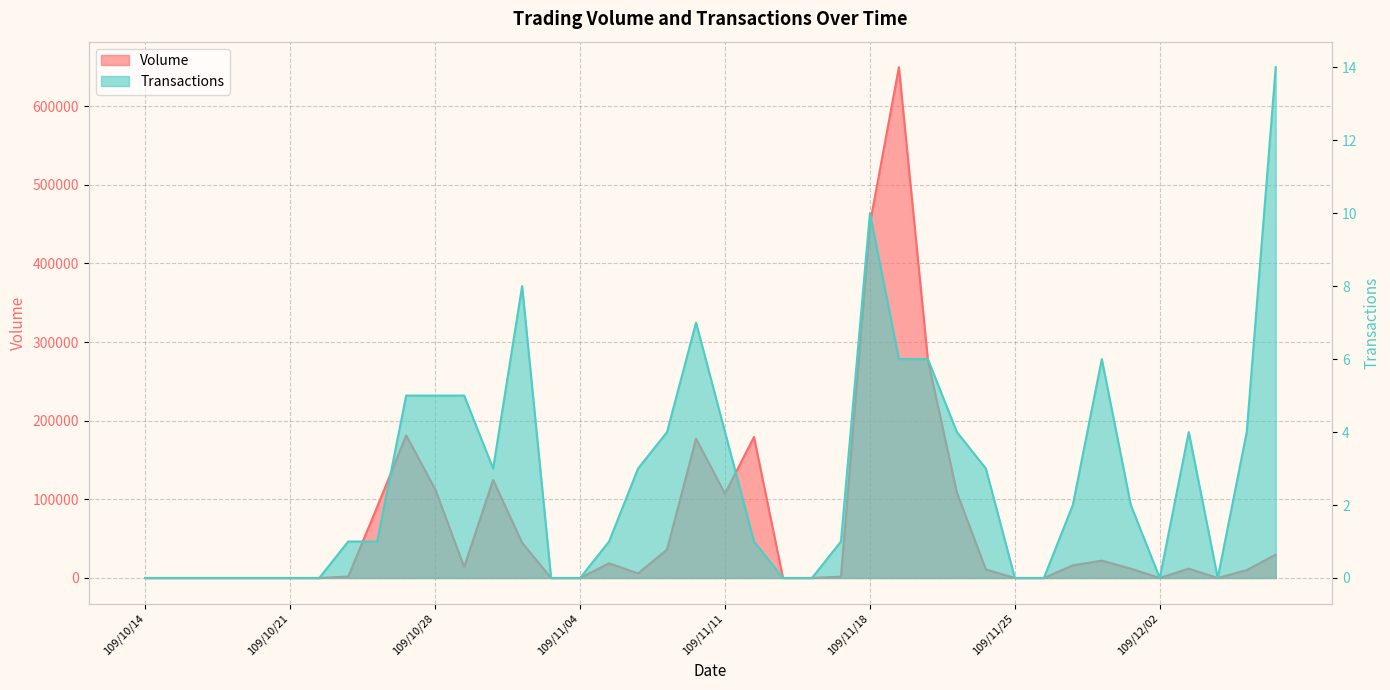

What position from the left is 109/11/23?

29